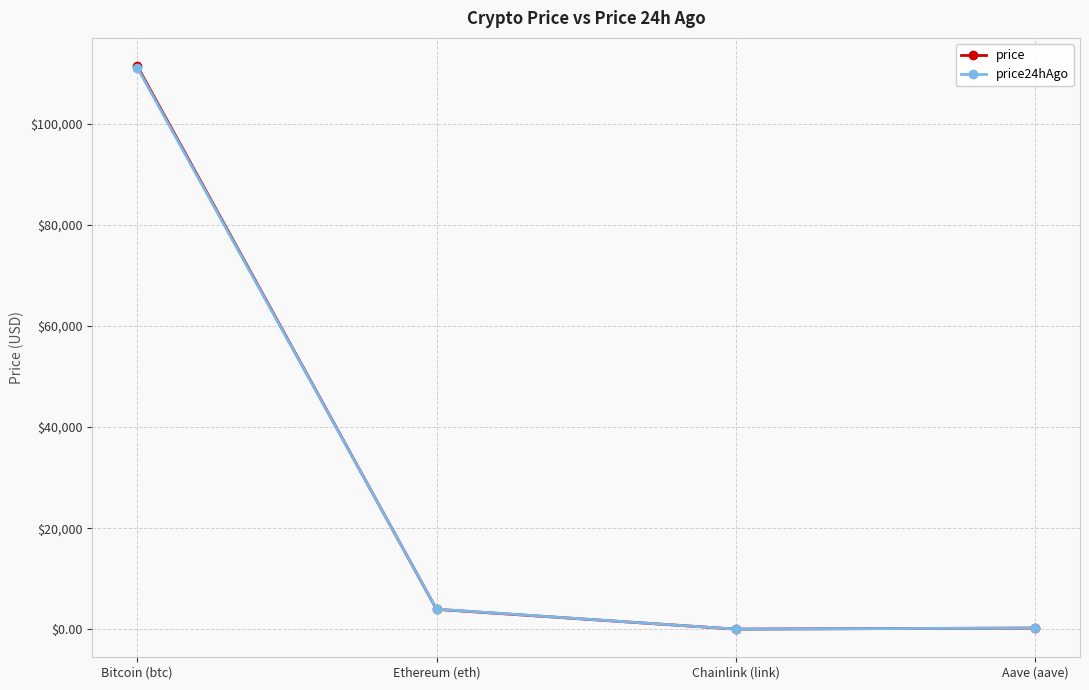

What is the label of the 4th point from the left?

Aave (aave)